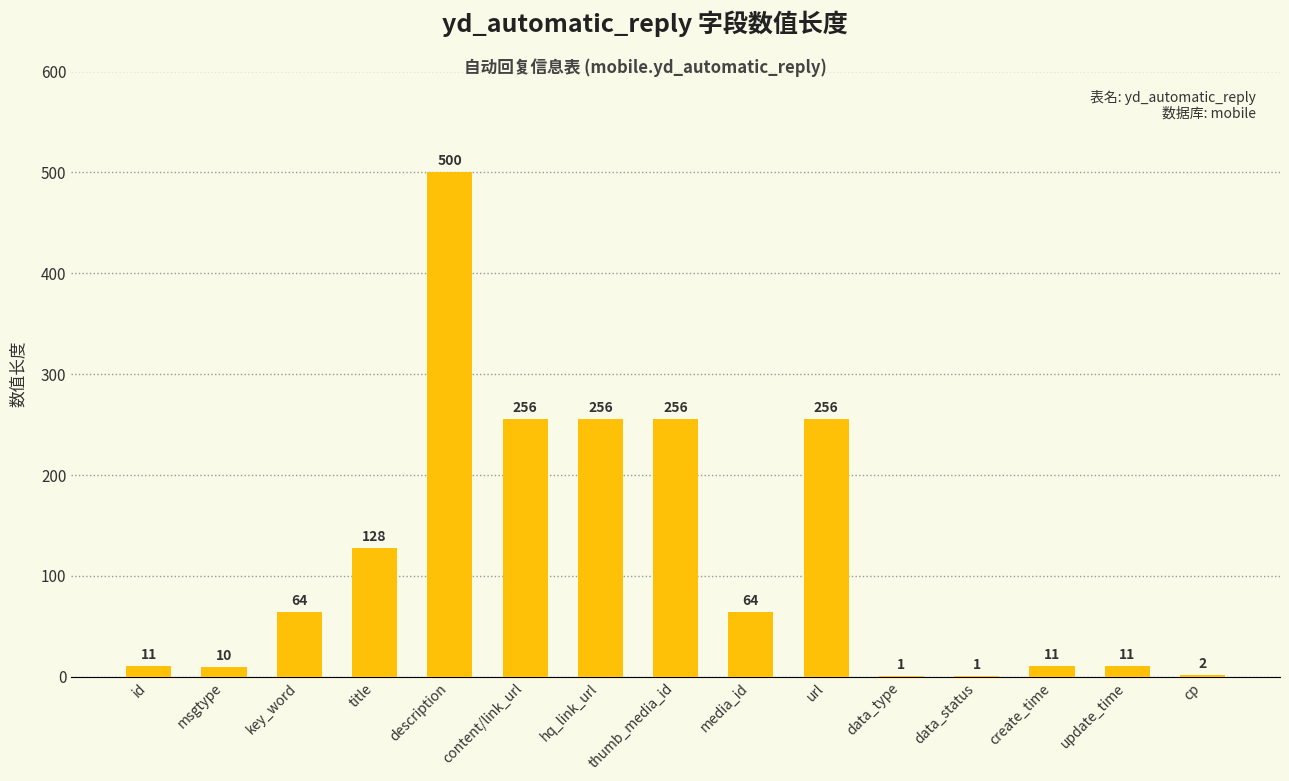

Which category has the highest value across all series?

description